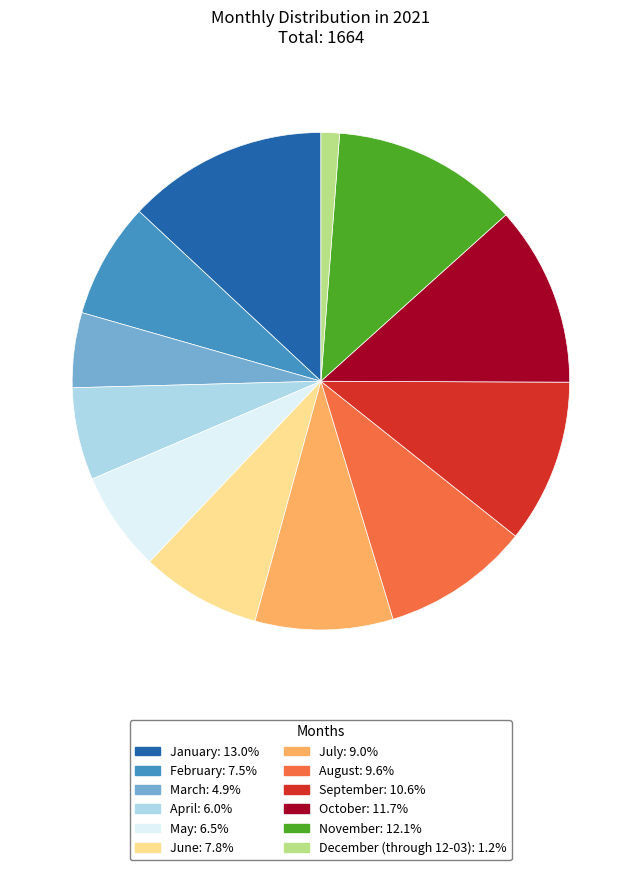

Does November account for over 50% of the chart?

No